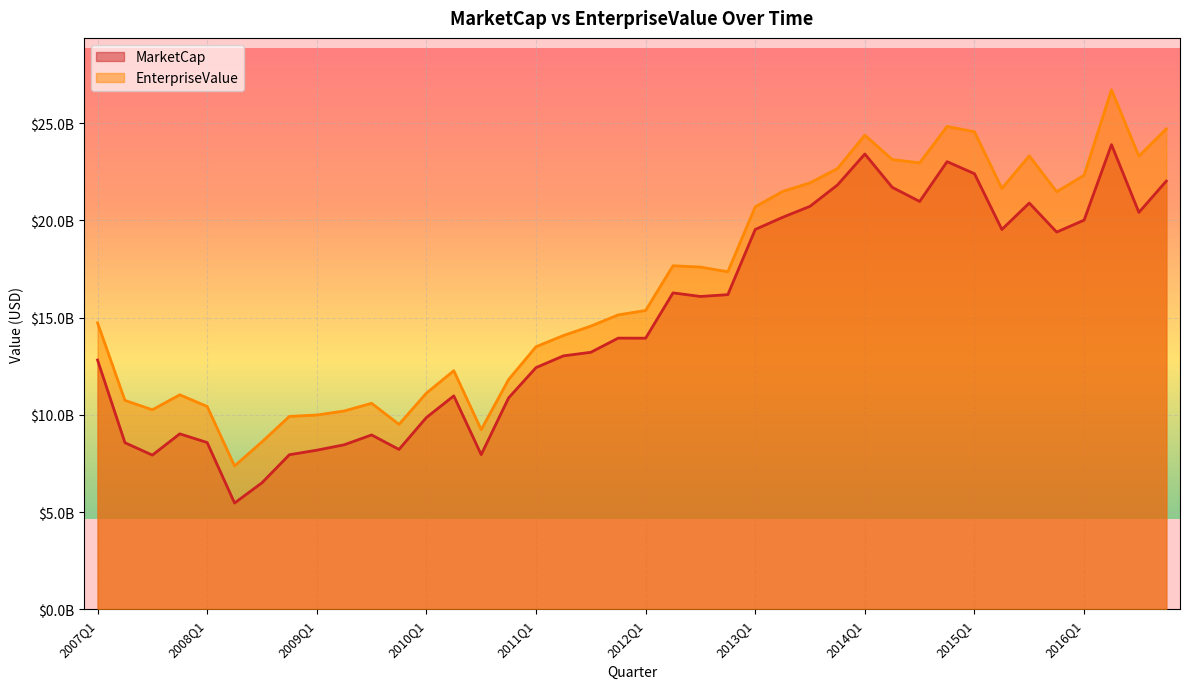

Which has a higher value, 2012Q2 or 2007Q2?

2012Q2